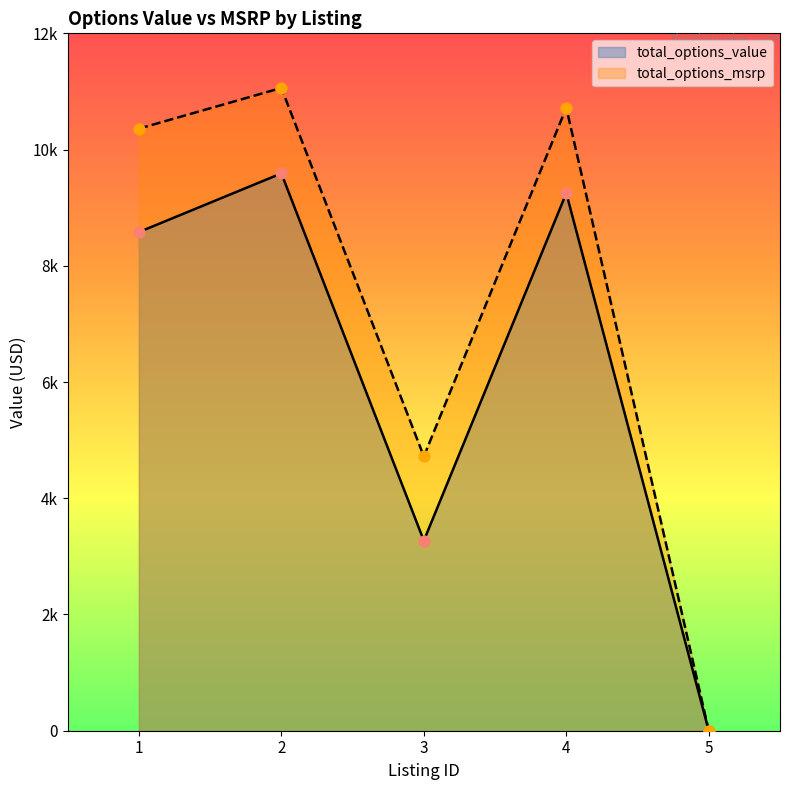

Which series has the largest Y range (max minus min)?

total_options_msrp